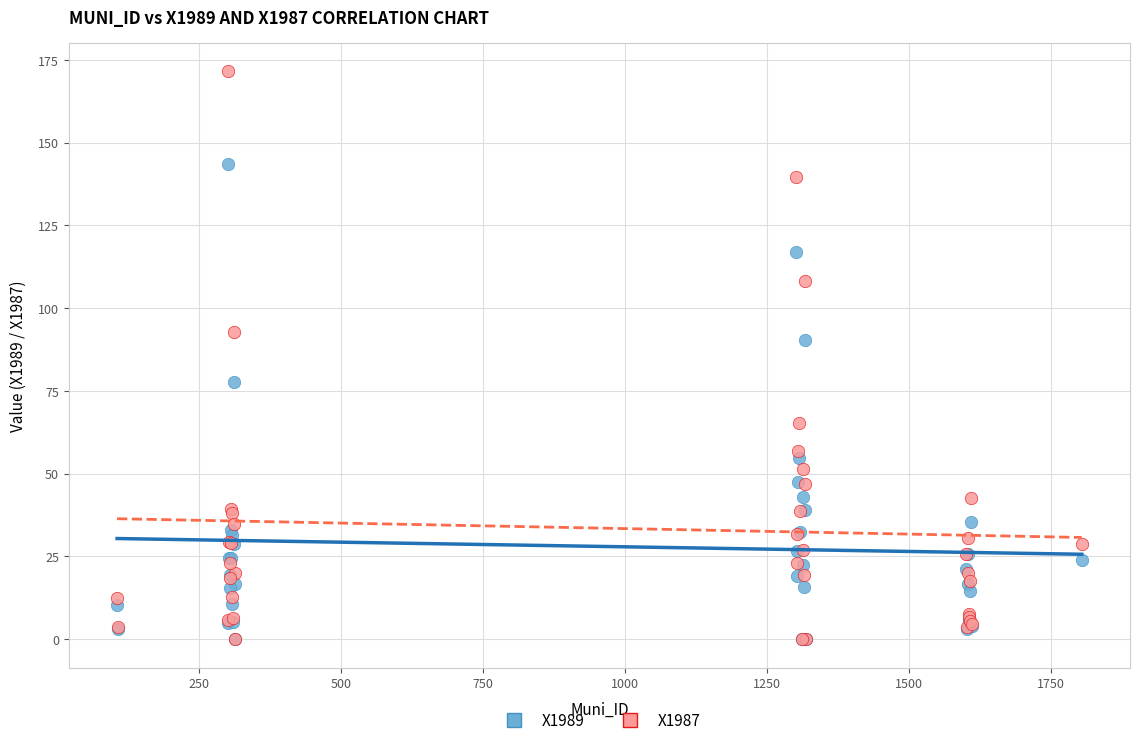

What are all the series names shown in the legend?

X1989, X1987